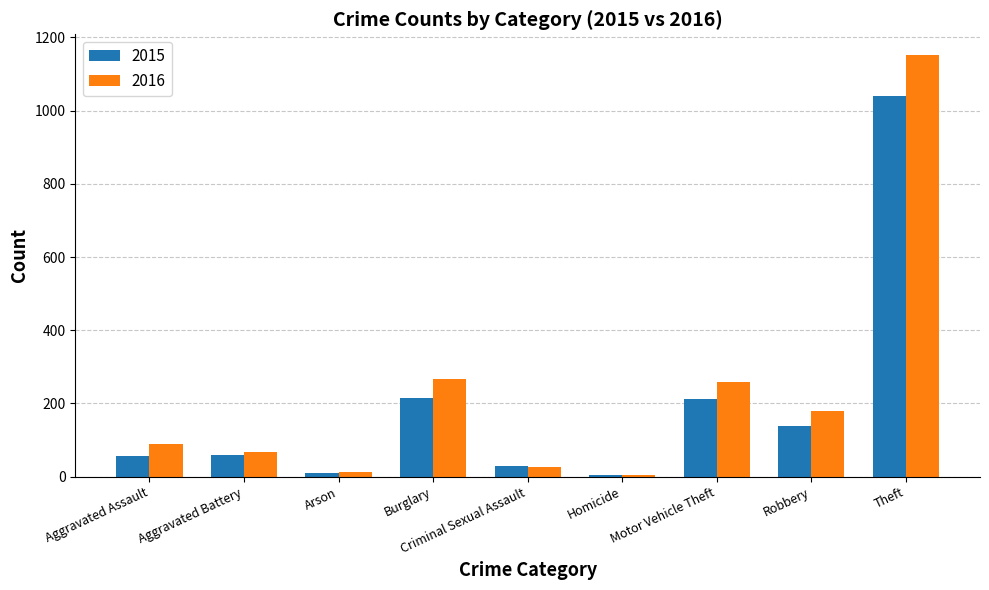

Which series has the largest total across all categories?

2016